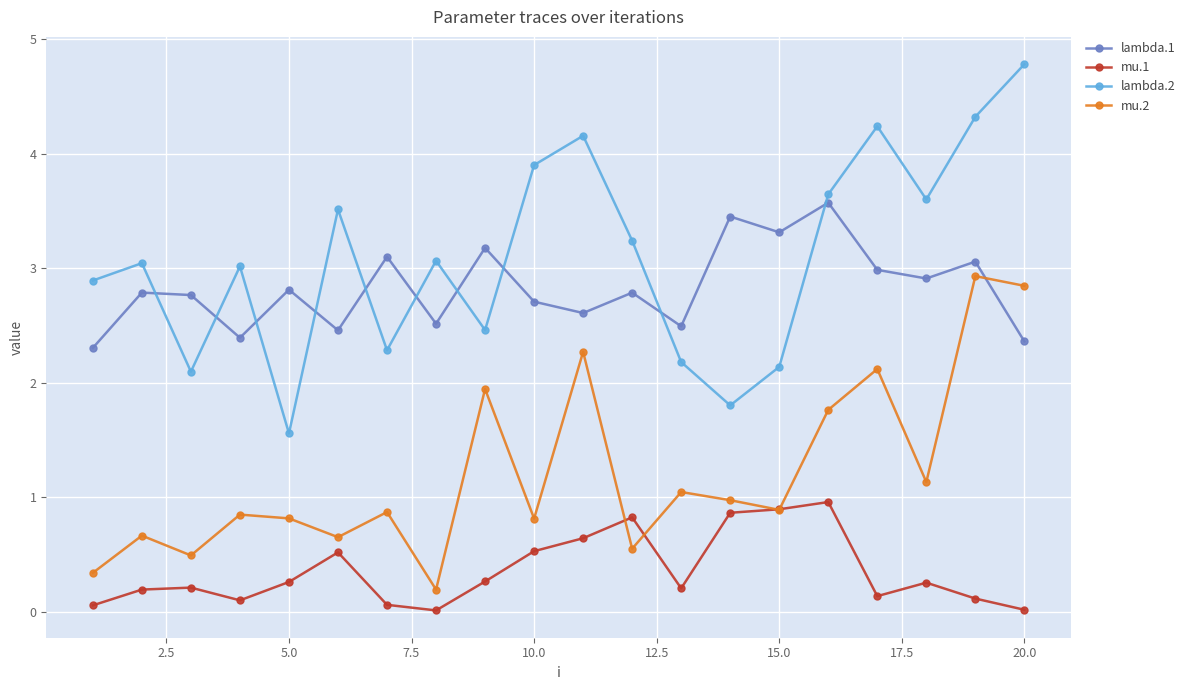

Which series ends up on top after the final intersection of mu.1 and mu.2?

mu.2